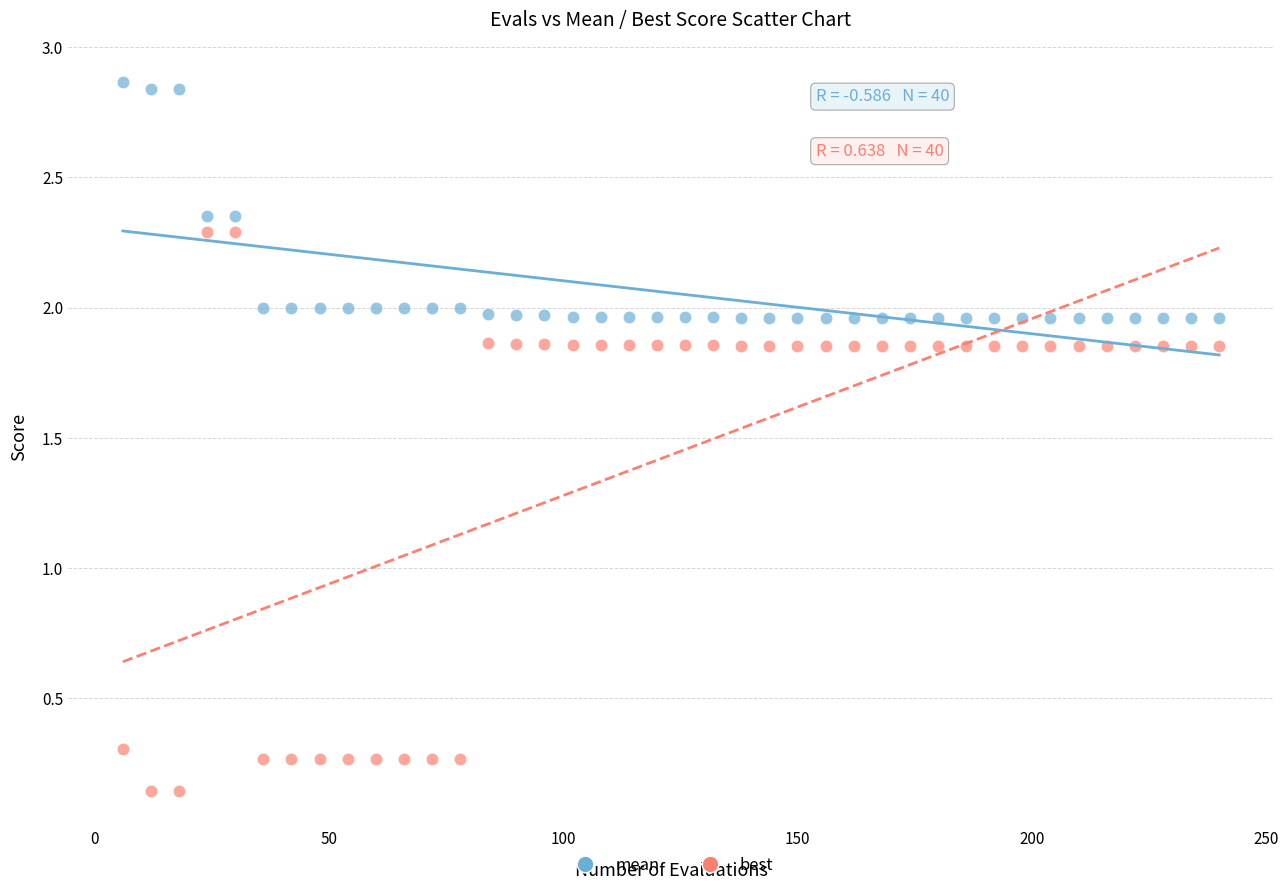

What is the X range (max minus min) for the scatter plot?

234.0